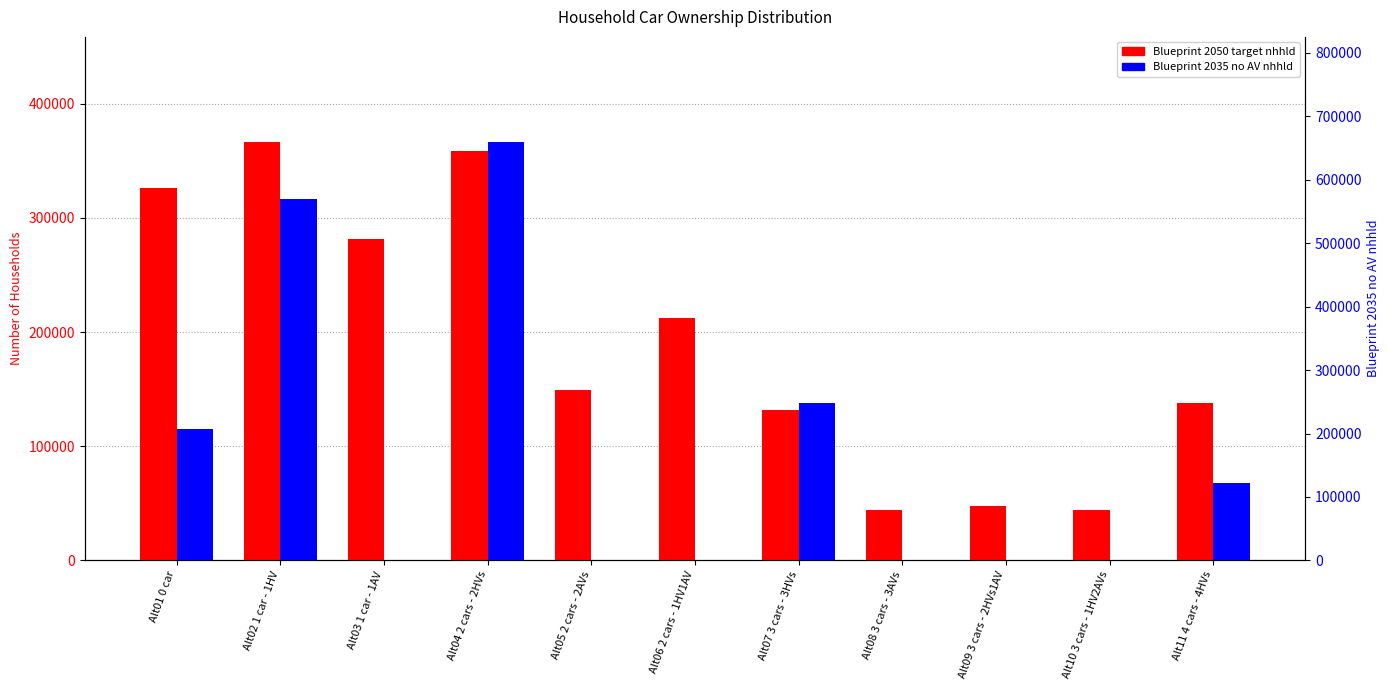

At which category is the sum across all series the highest?

Alt04 2 cars - 2HVs